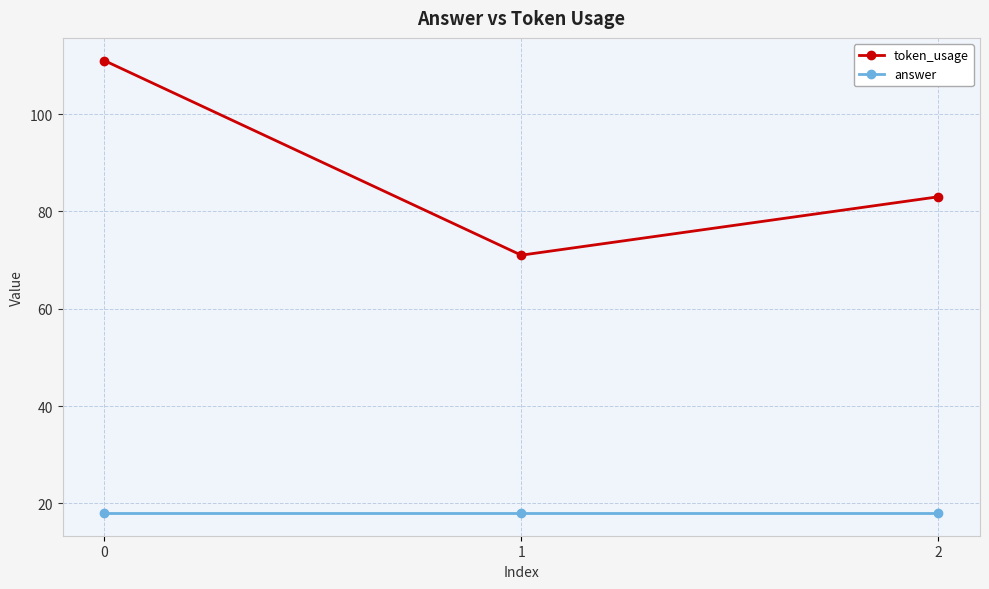

Read the answer value at 1.

18